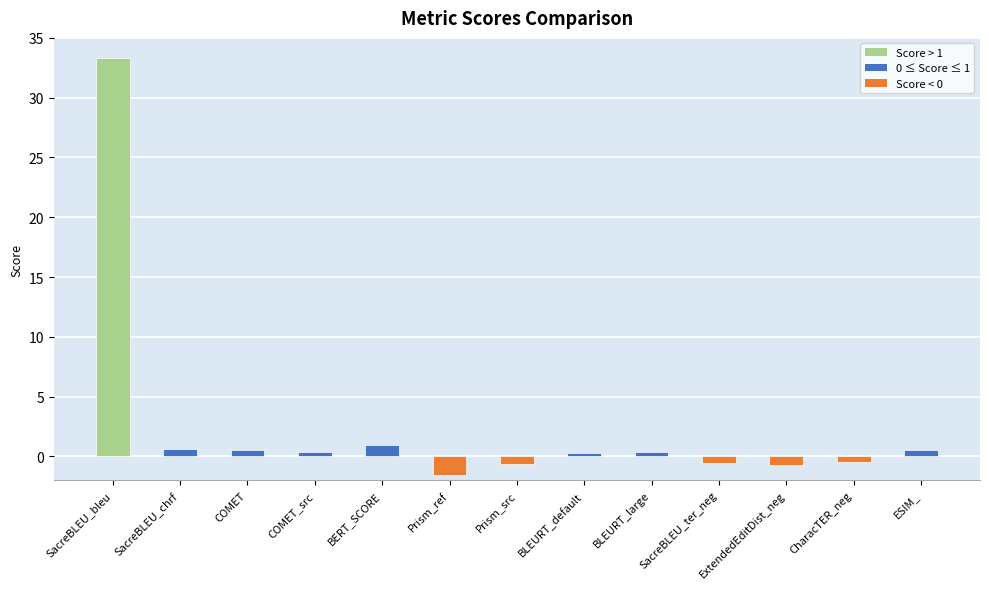

How many bars are there in total?

13